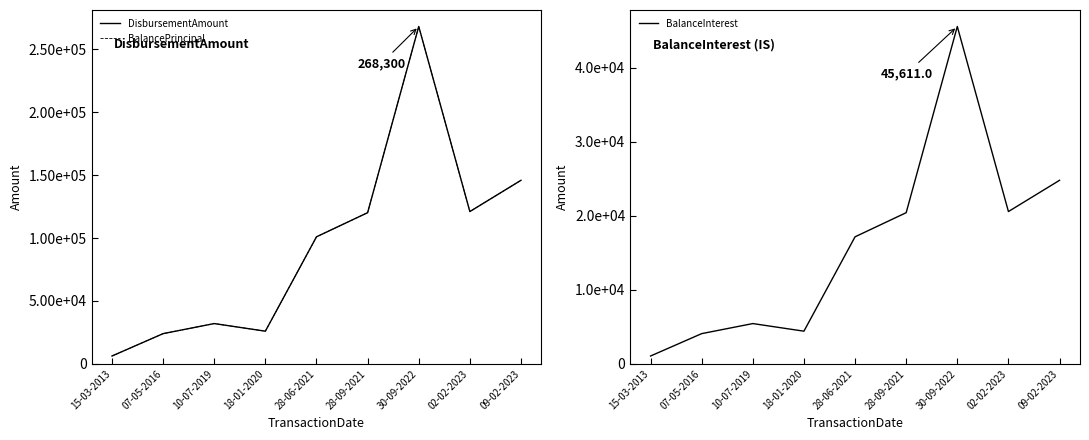

Reading left to right, transcribe all the data shown in this chart.

DisbursementAmount: 15-03-2013=6200.0	07-05-2016=24000.0	10-07-2019=32000.0	18-01-2020=25950.0	28-06-2021=101000.0	28-09-2021=120200.0	30-09-2022=268300.0	02-02-2023=121100.0	09-02-2023=145950.0
BalancePrincipal: 15-03-2013=6200.0	07-05-2016=24000.0	10-07-2019=32000.0	18-01-2020=25950.0	28-06-2021=101000.0	28-09-2021=120200.0	30-09-2022=268300.0	02-02-2023=121100.0	09-02-2023=145950.0
BalanceInterest: 15-03-2013=1054.0	07-05-2016=4080.0	10-07-2019=5440.0	18-01-2020=4411.5	28-06-2021=17170.0	28-09-2021=20434.0	30-09-2022=45611.0	02-02-2023=20587.0	09-02-2023=24811.5